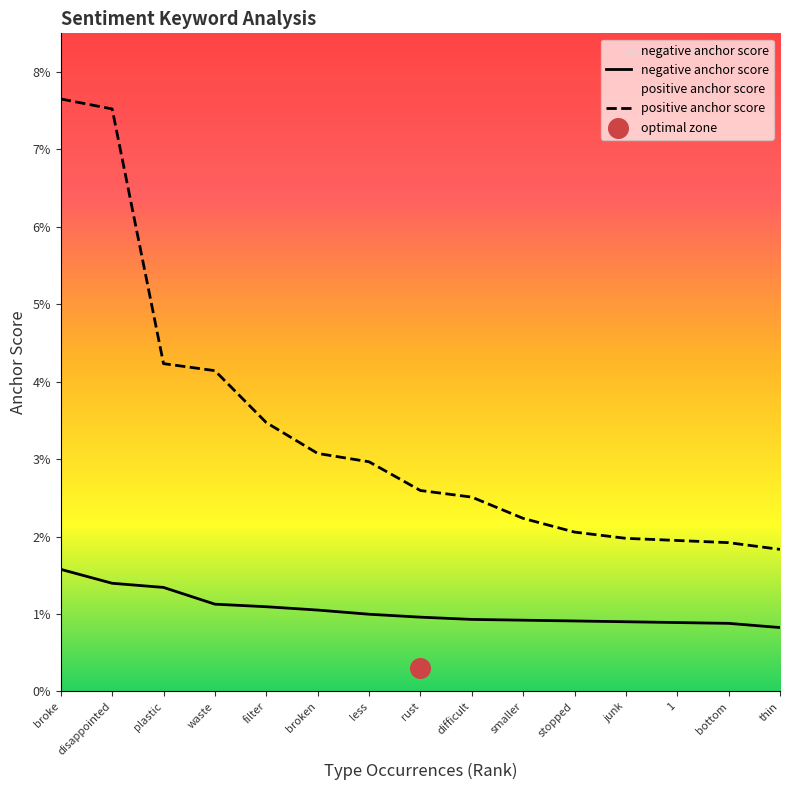

Which series has the widest spread of Y values?

positive anchor score